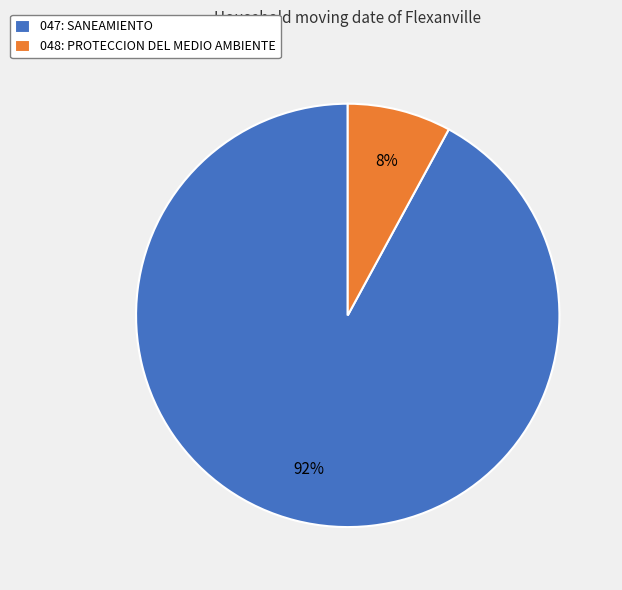

Which slice is the largest?

047: SANEAMIENTO